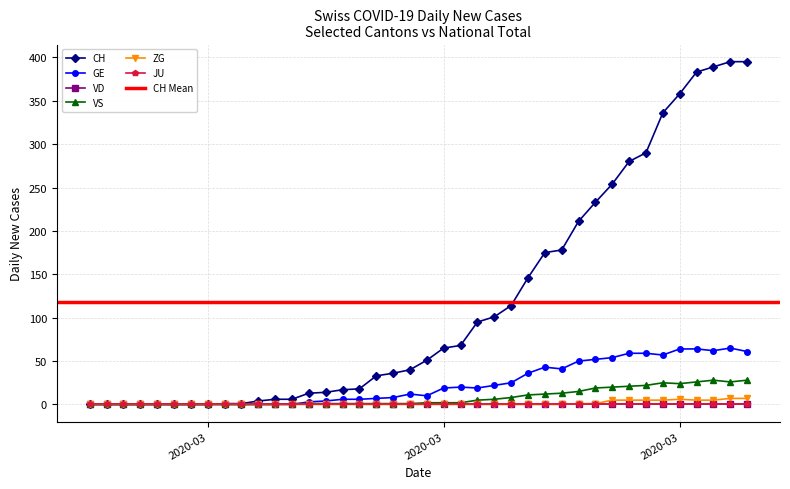

Is this an area chart (filled region under the line)?

No